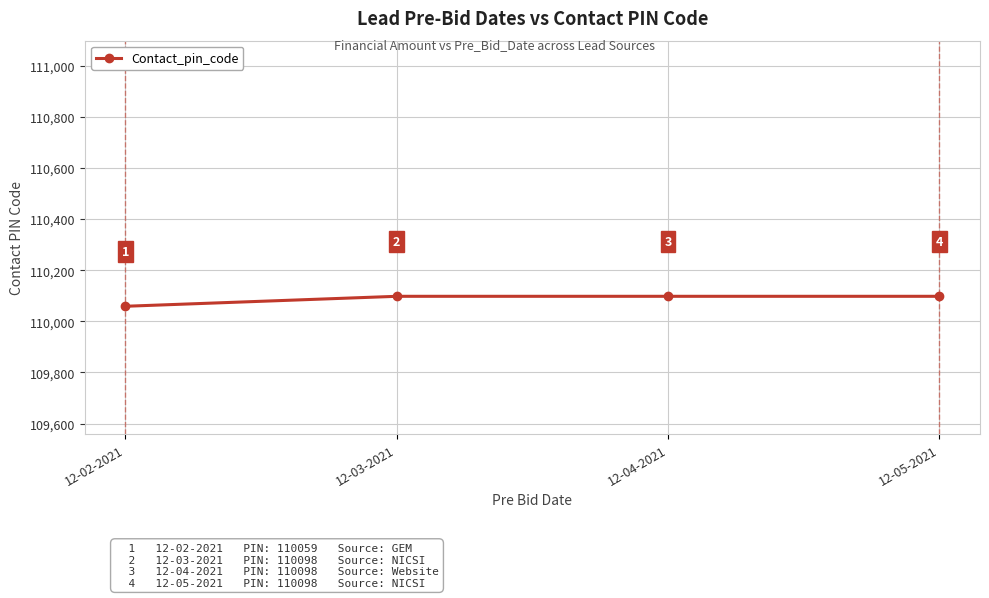

Approximately how many times larger is the value at 12-03-2021 compared to 12-05-2021?

1.0